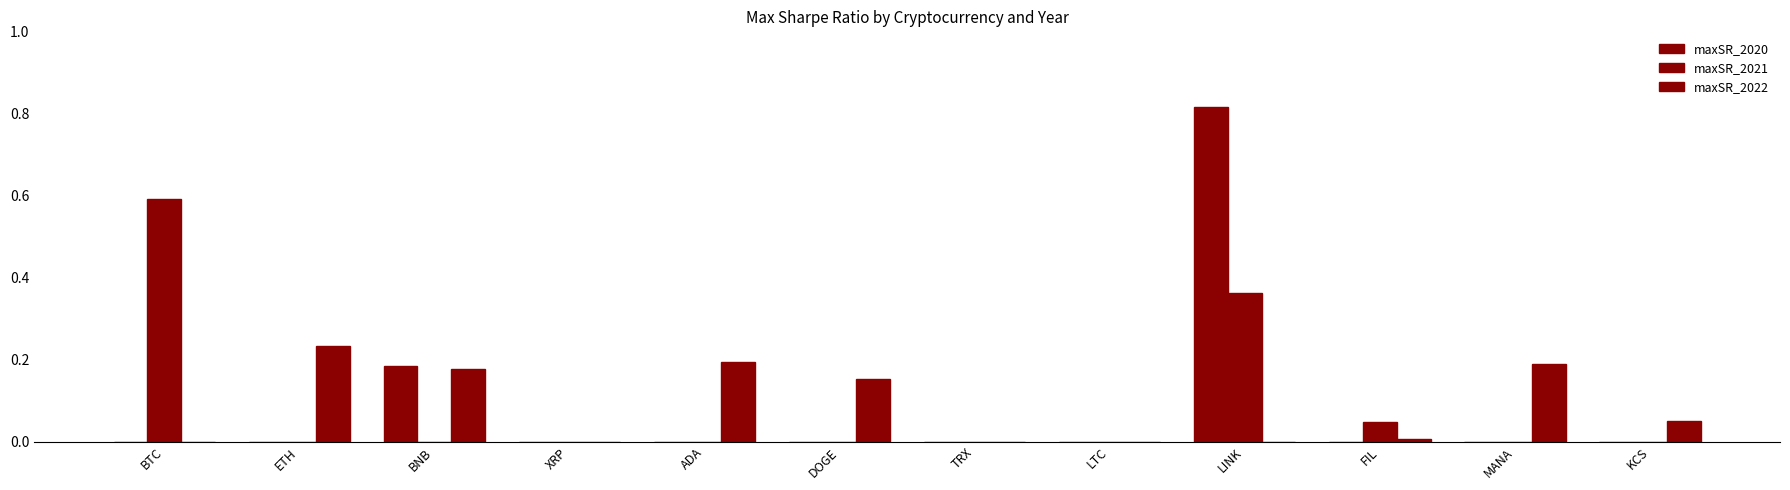

Count the number of categories in the chart.

12